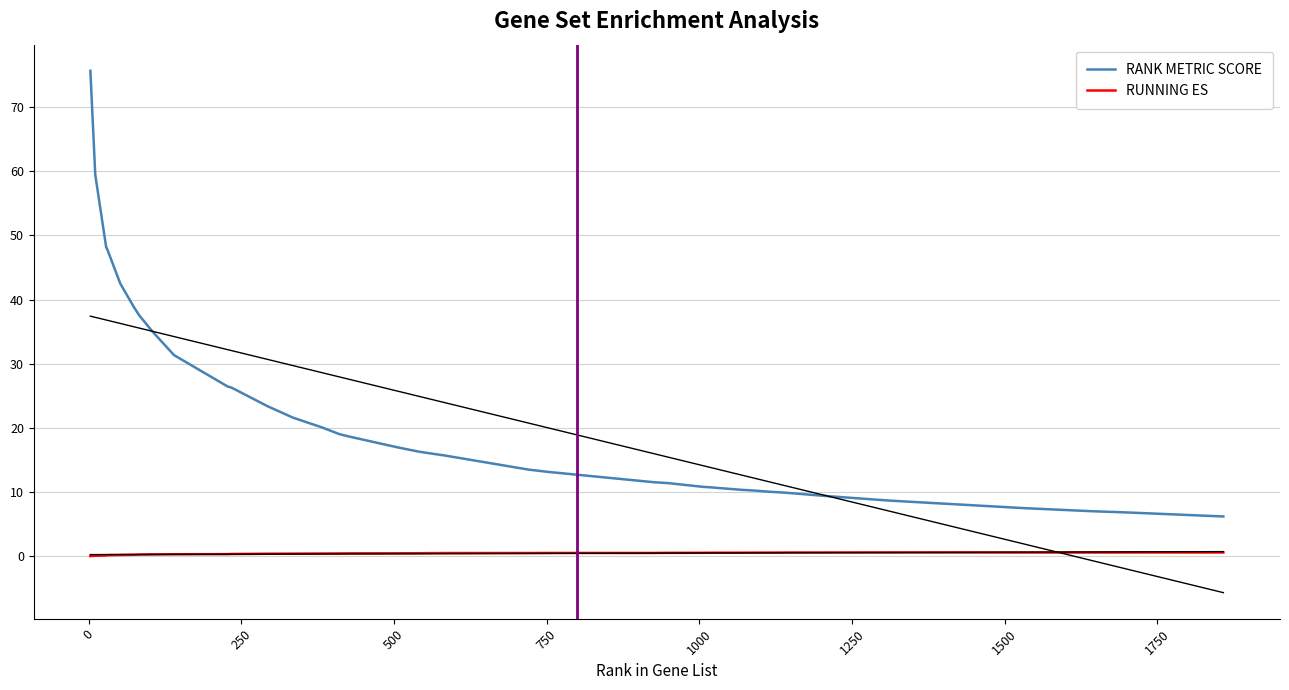

True or false: RANK METRIC SCORE and RUNNING ES cross at least once.

False